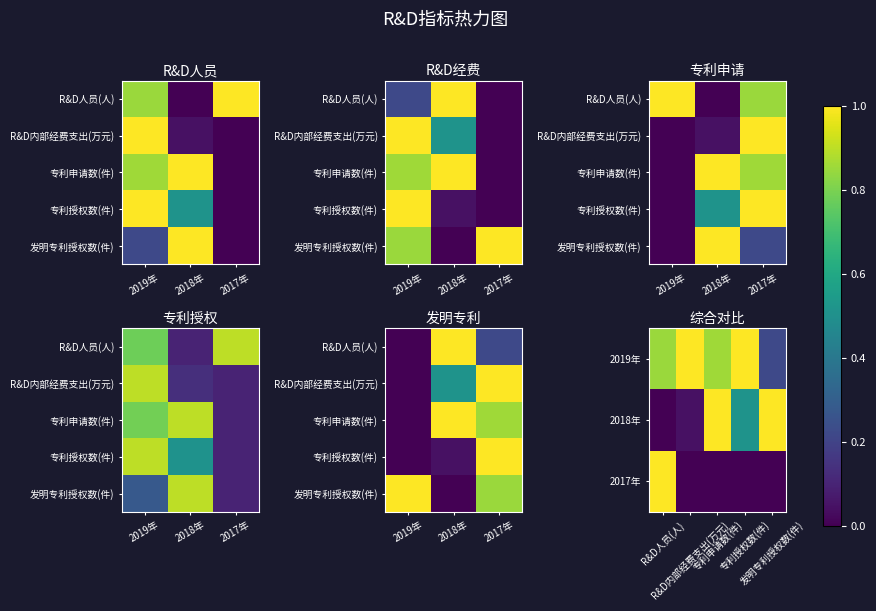

Count the 专利申请数(件) values in the range 0 to 1.

3